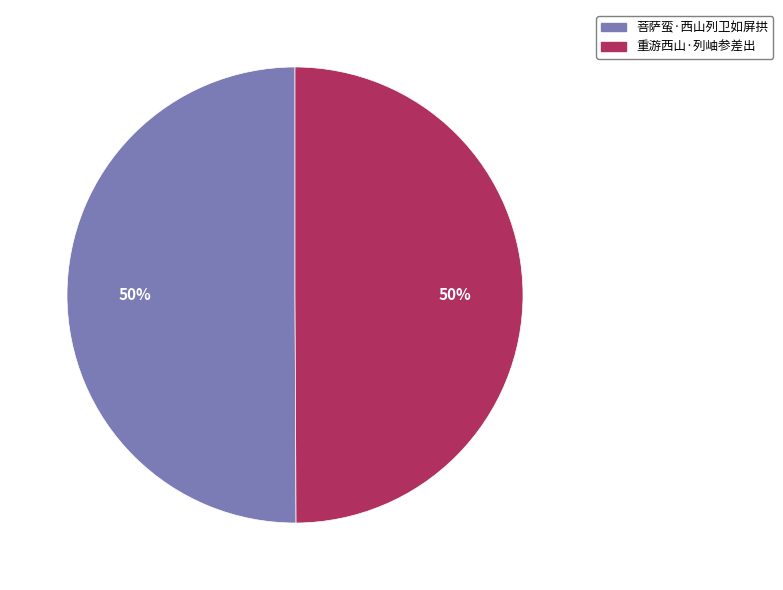

True or false: 重游西山·列岫参差出 accounts for 50% of the total.

True